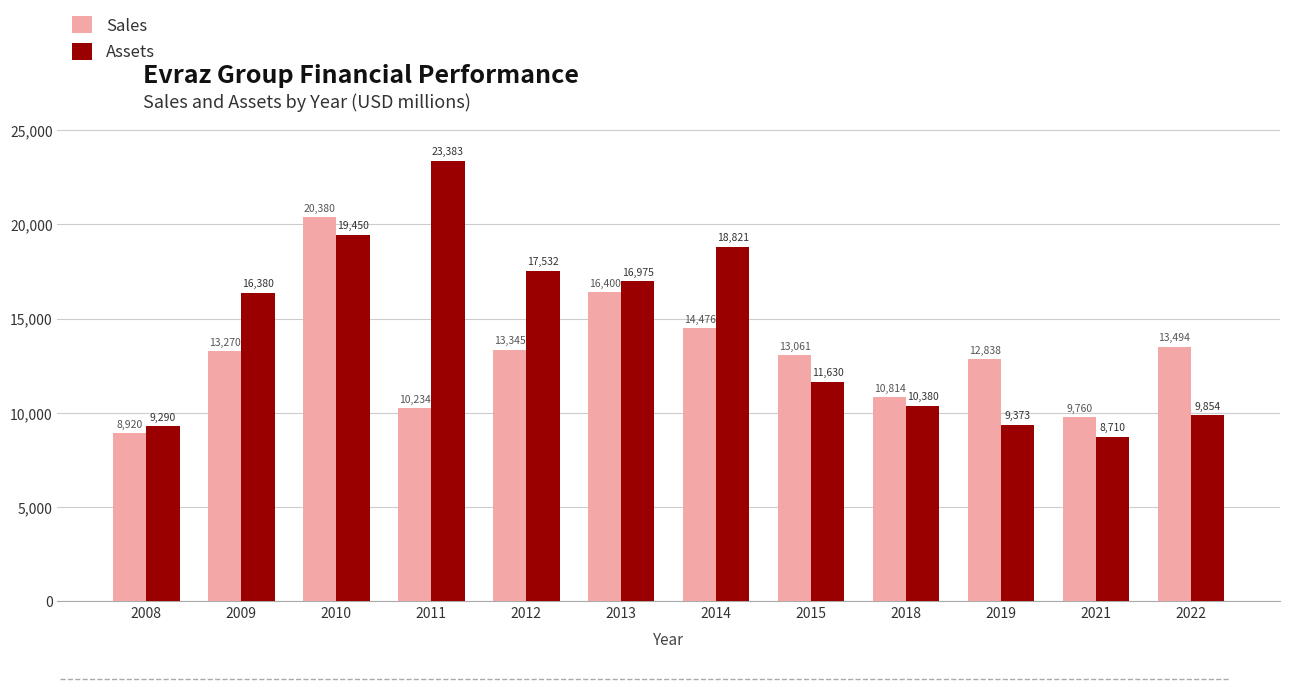

Rank the series at 2012 from highest to lowest value.

Assets, Sales